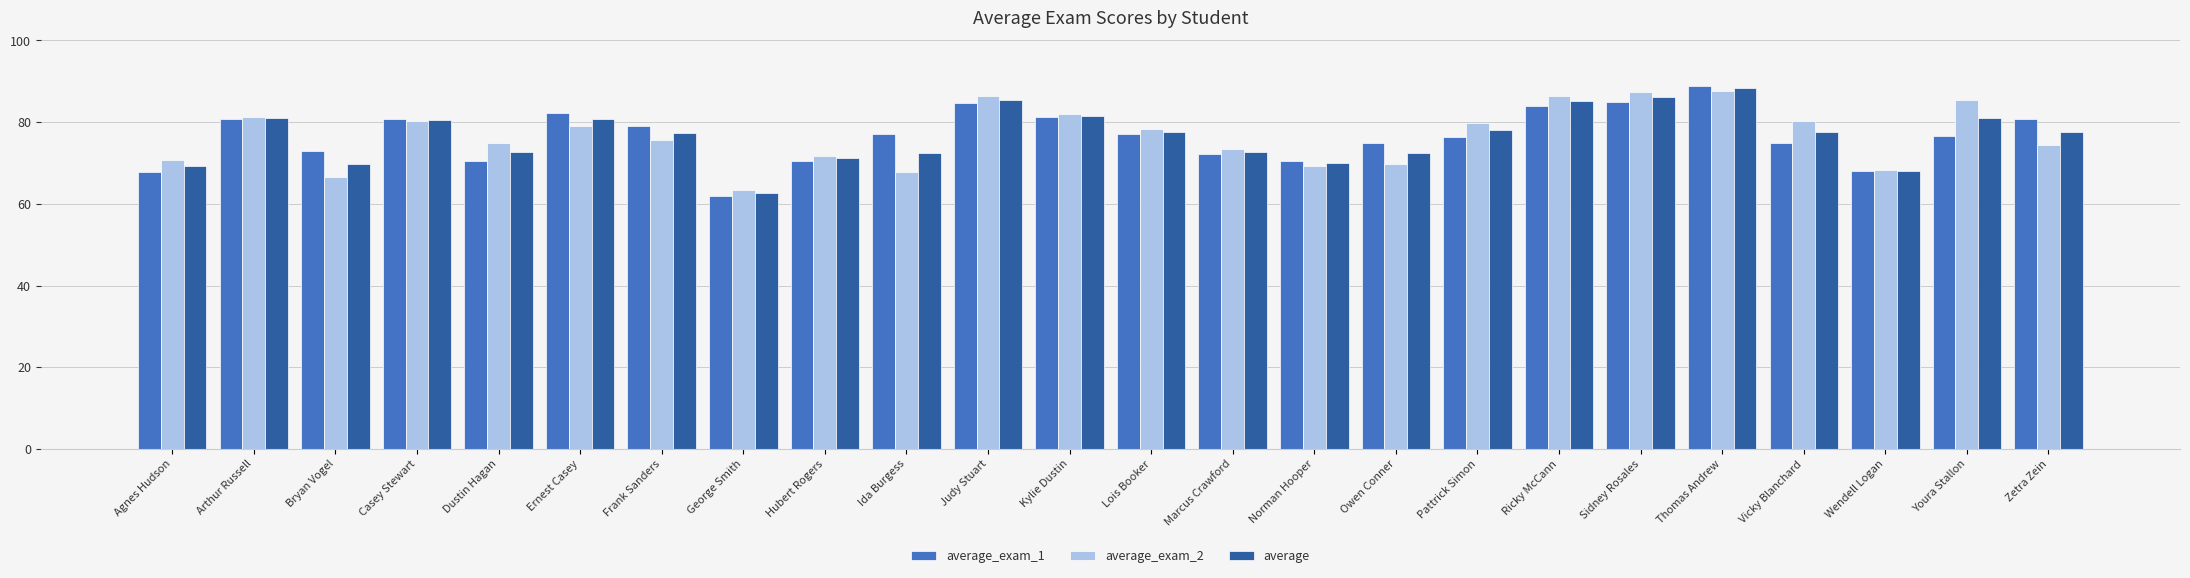

What position from the left is Agnes Hudson?

1